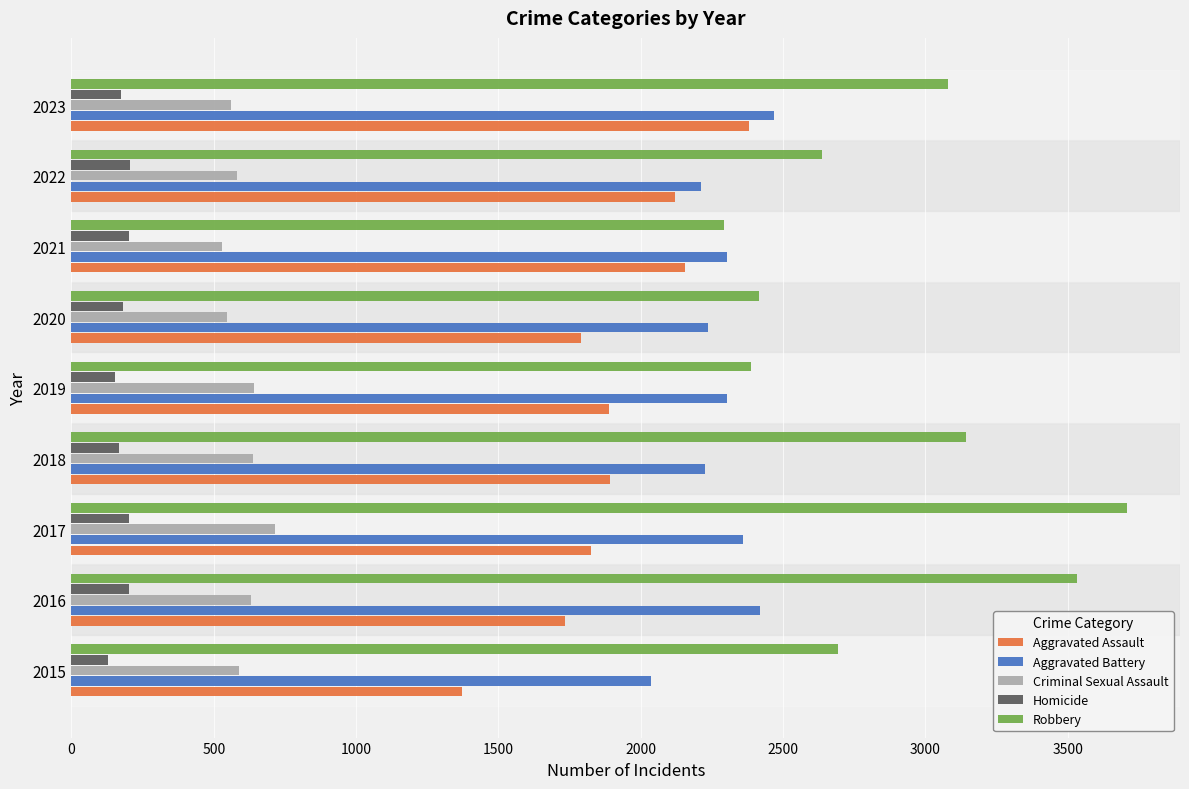

What is the greatest value displayed?

3709